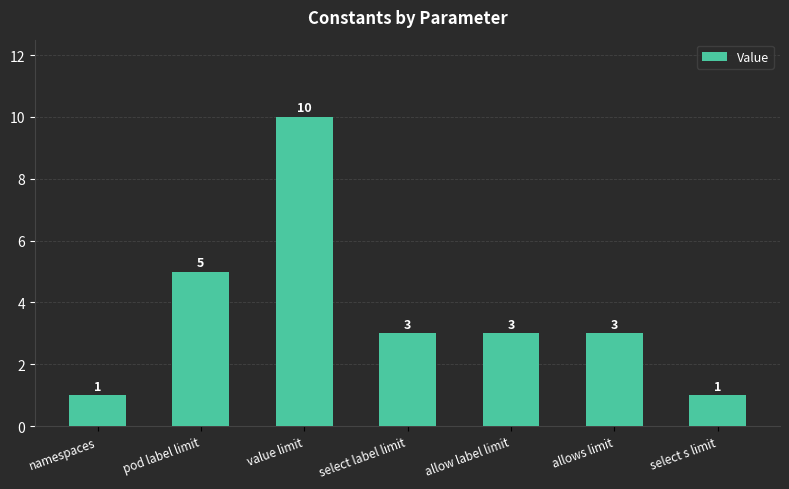

Where does the data first go above 3?

pod label limit